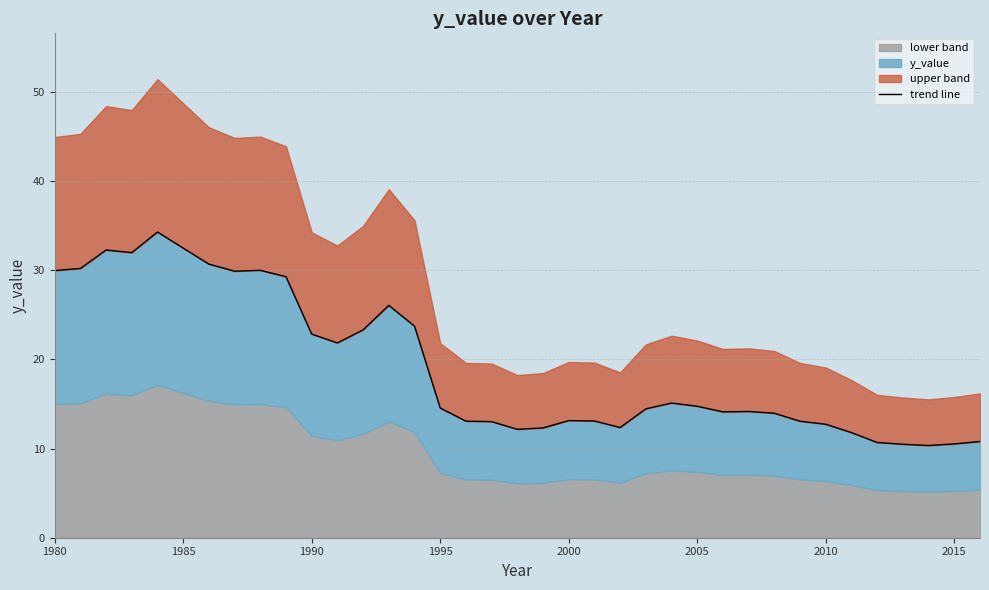

Reading right to left, transcribe all the data shown in this chart.

10.8	10.5	10.3	10.5	10.7	11.8	12.7	13.1	14.0	14.2	14.1	14.7	15.1	14.5	12.4	13.1	13.1	12.3	12.2	13.0	13.1	14.5	23.7	26.0	23.3	21.8	22.8	29.3	30.0	29.9	30.7	32.5	34.3	32.0	32.3	30.2	29.9